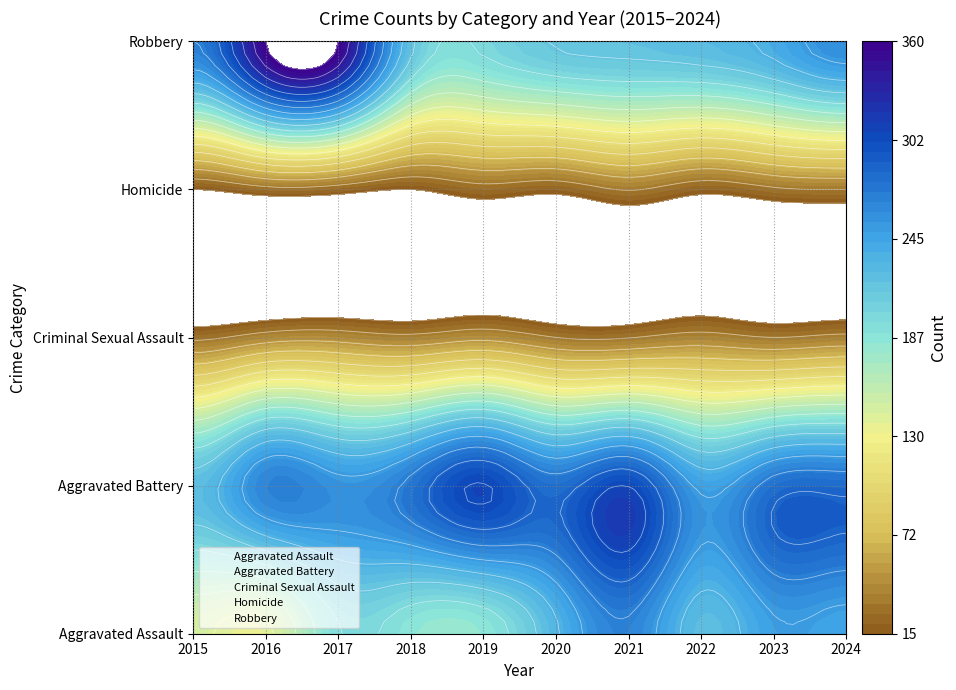

Which label corresponds to the largest value in the chart?

2016